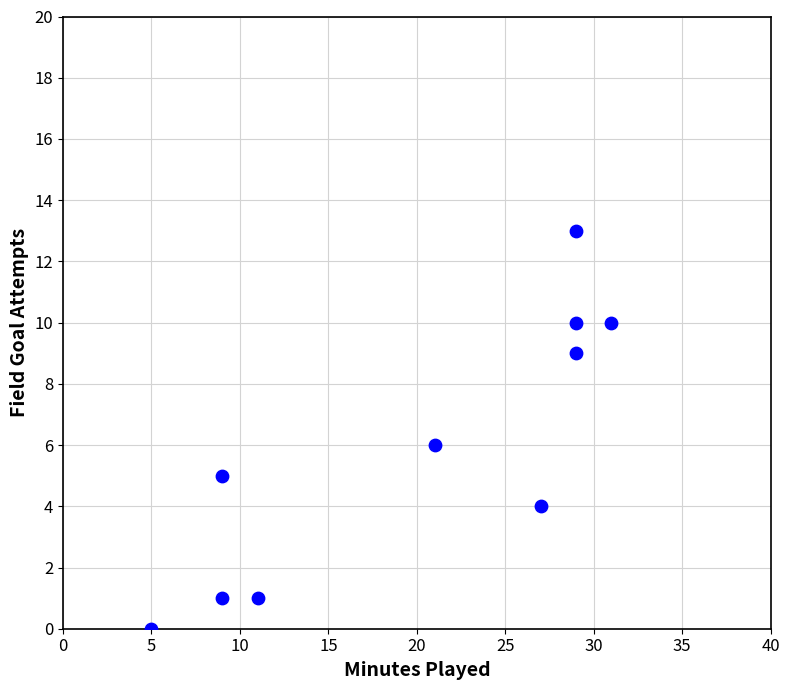

What is the average X value?

20